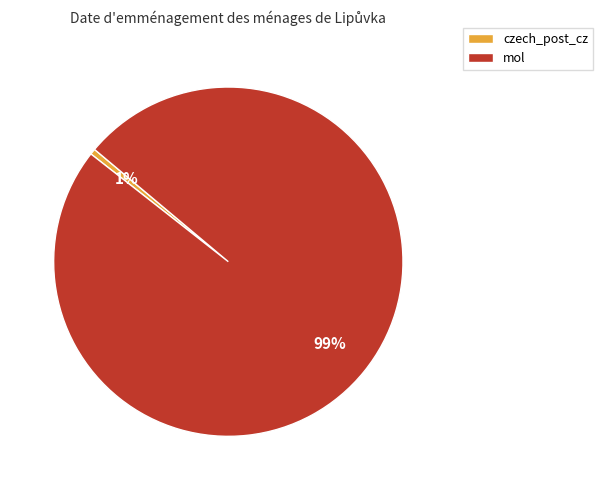

Which slice represents more than half of the pie?

mol